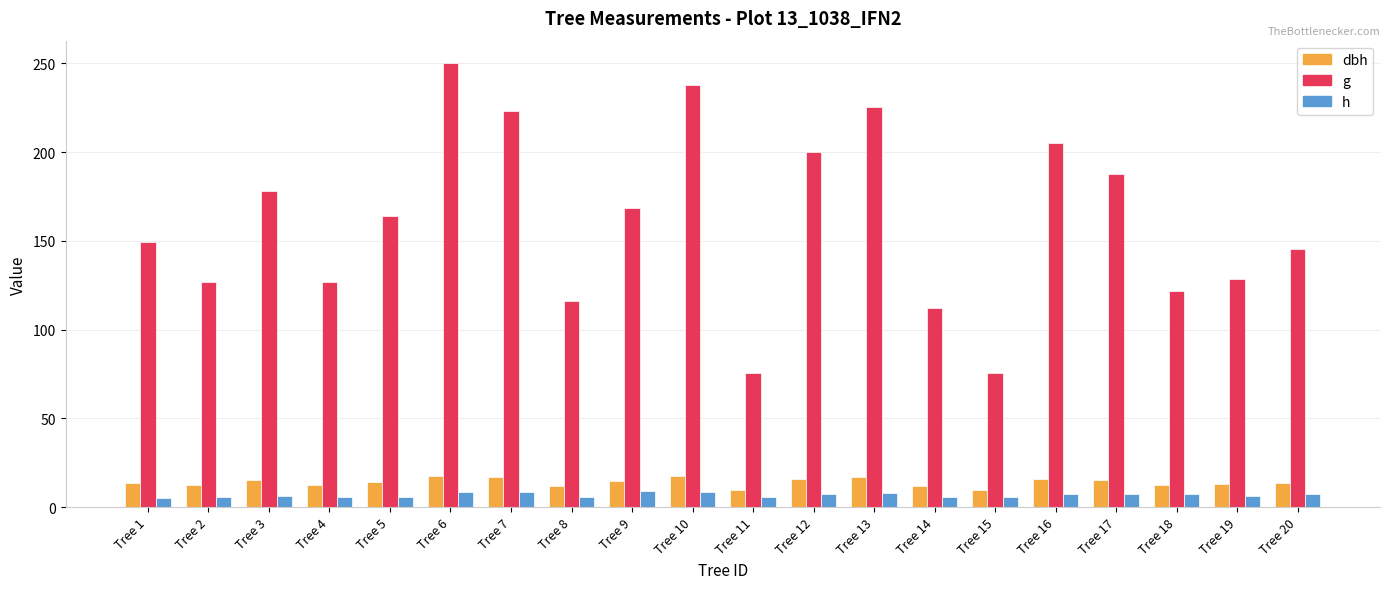

Which series has the largest total across all categories?

g